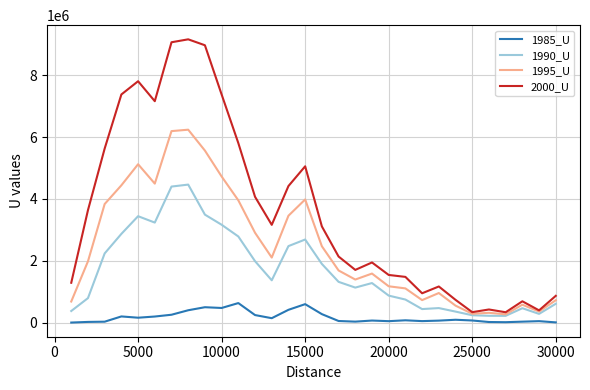

True or false: 1985_U and 2000_U intersect in this chart.

False